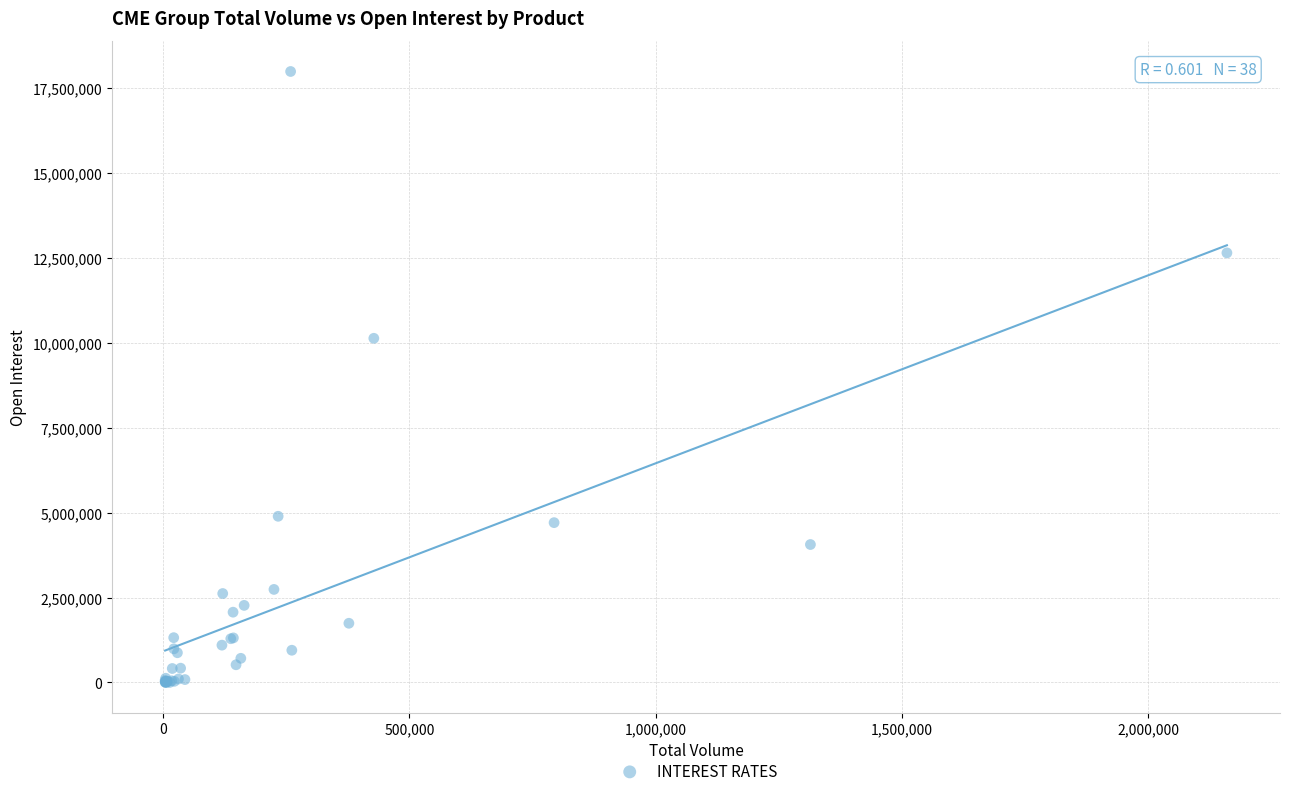

What Y value in the scatter plot is closest to 9000192?

10139649